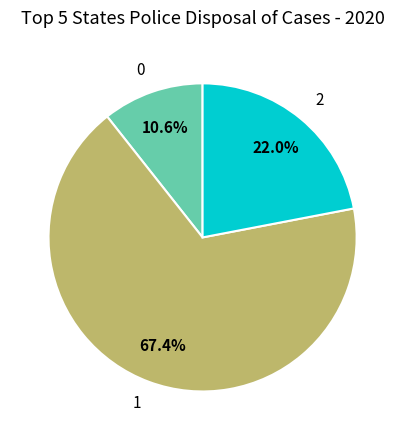

Rank the categories by value from highest to lowest.

1, 2, 0